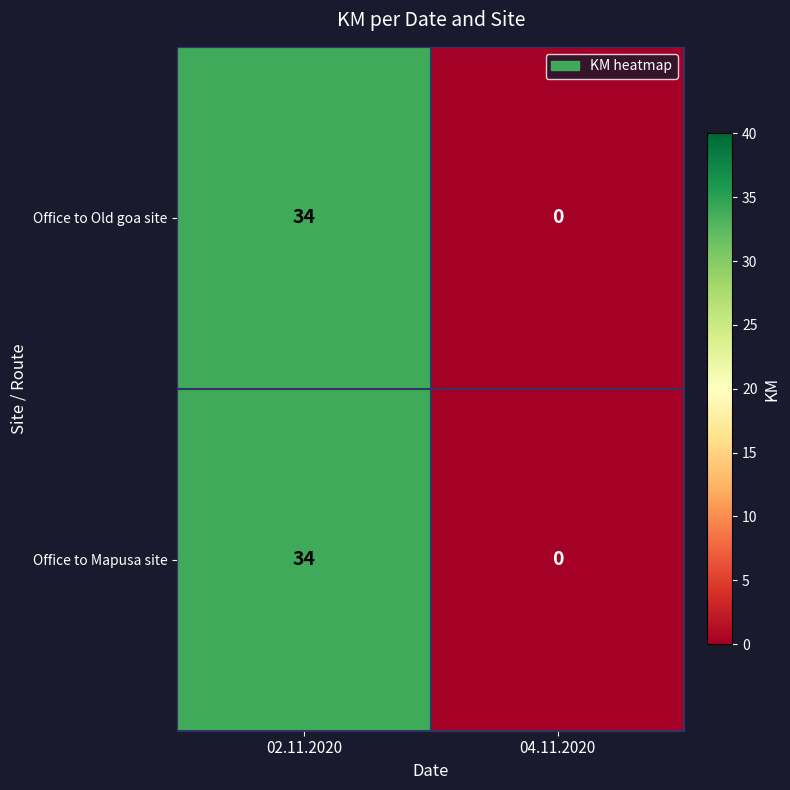

Reading left to right, what are all the values shown in this chart?

Office to Old goa site: 02.11.2020=34	04.11.2020=0
Office to Mapusa site: 02.11.2020=34	04.11.2020=0